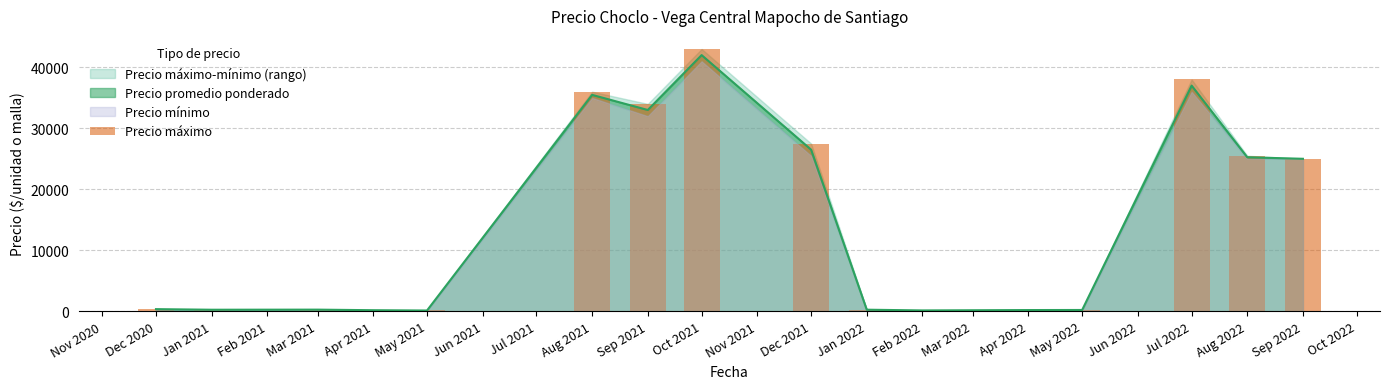

Does the chart contain any negative values?

No